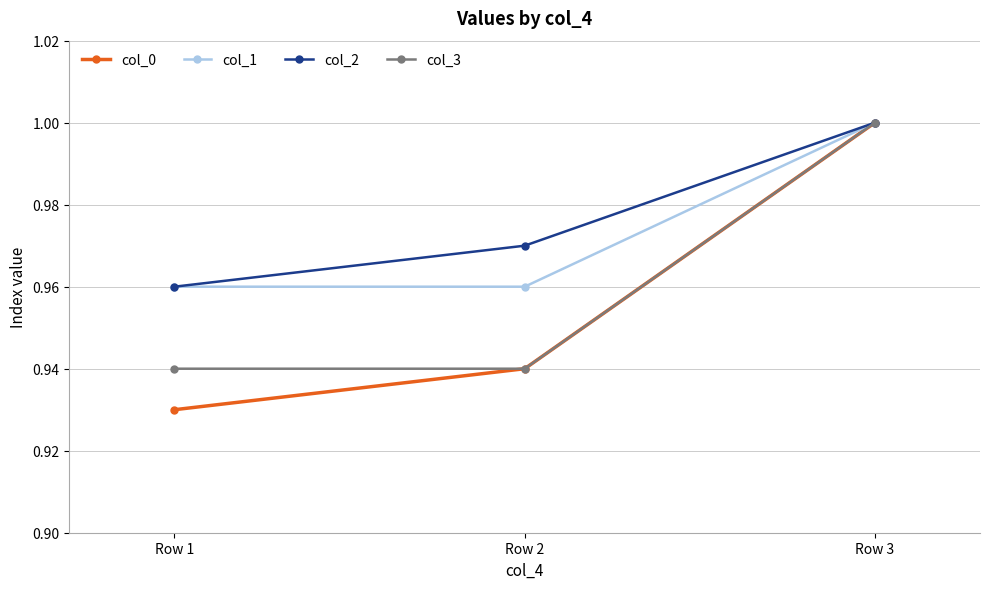

At which label does col_1 reach its peak?

Row 3